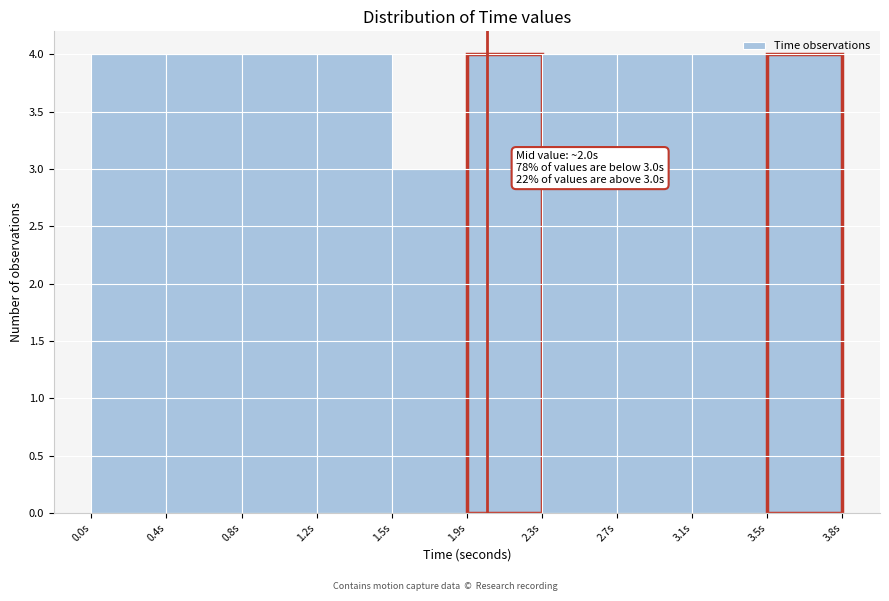

What position from the left is 3.1s?

9